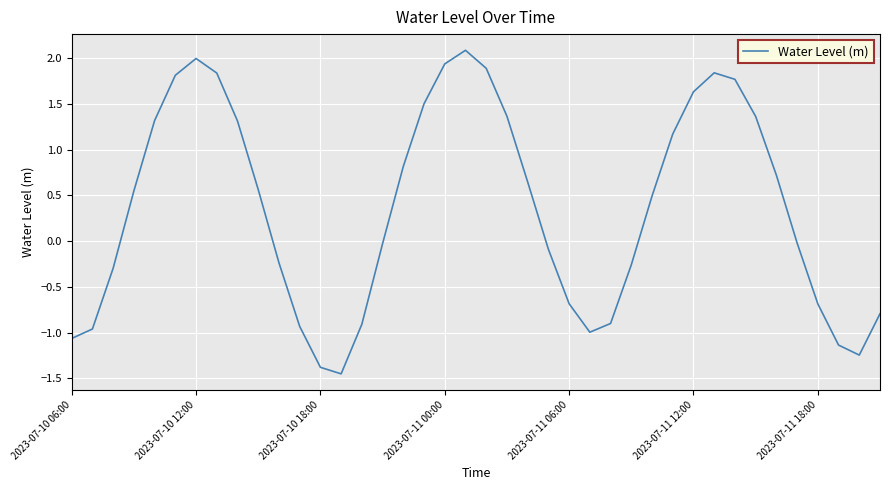

What is the difference between the maximum and minimum values?

3.5